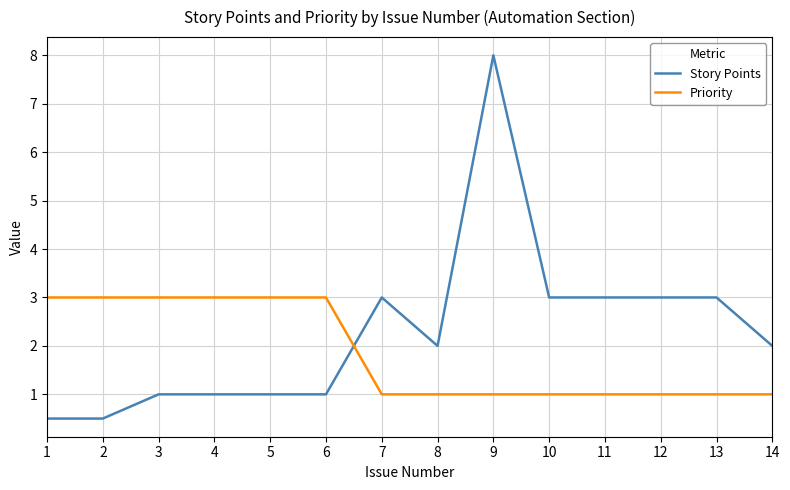

What is the total value across all series at 10?

4.0